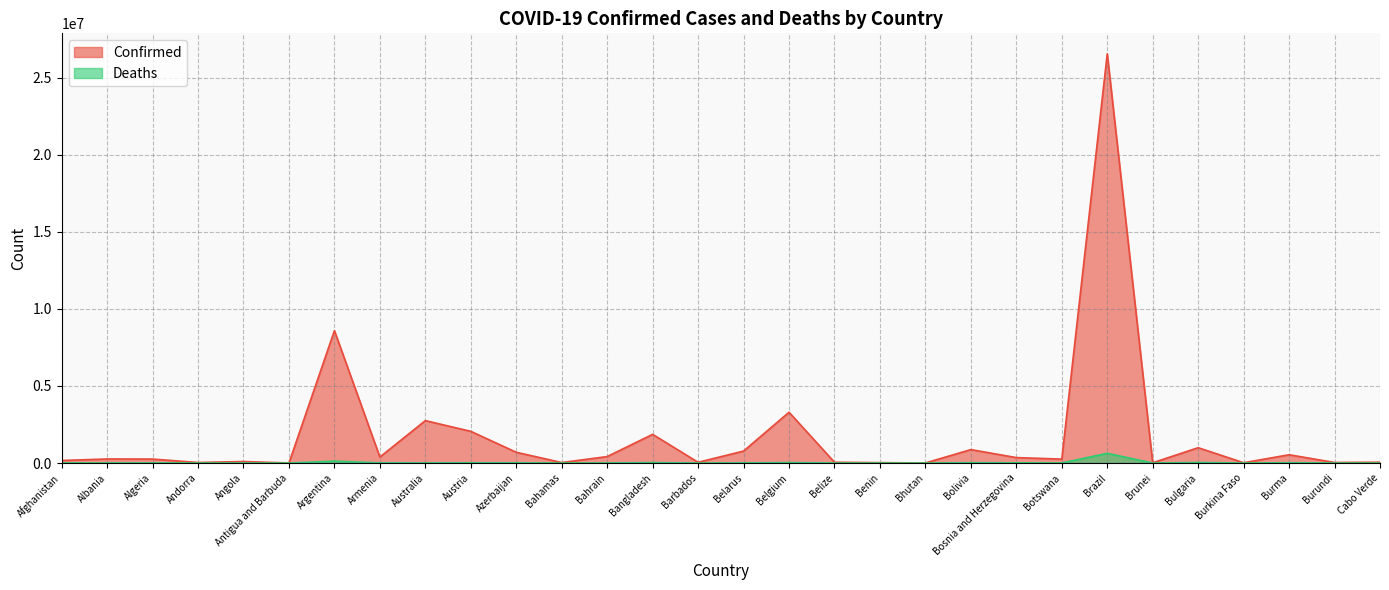

At Bahamas, list the series in order from largest to smallest.

Confirmed, Deaths